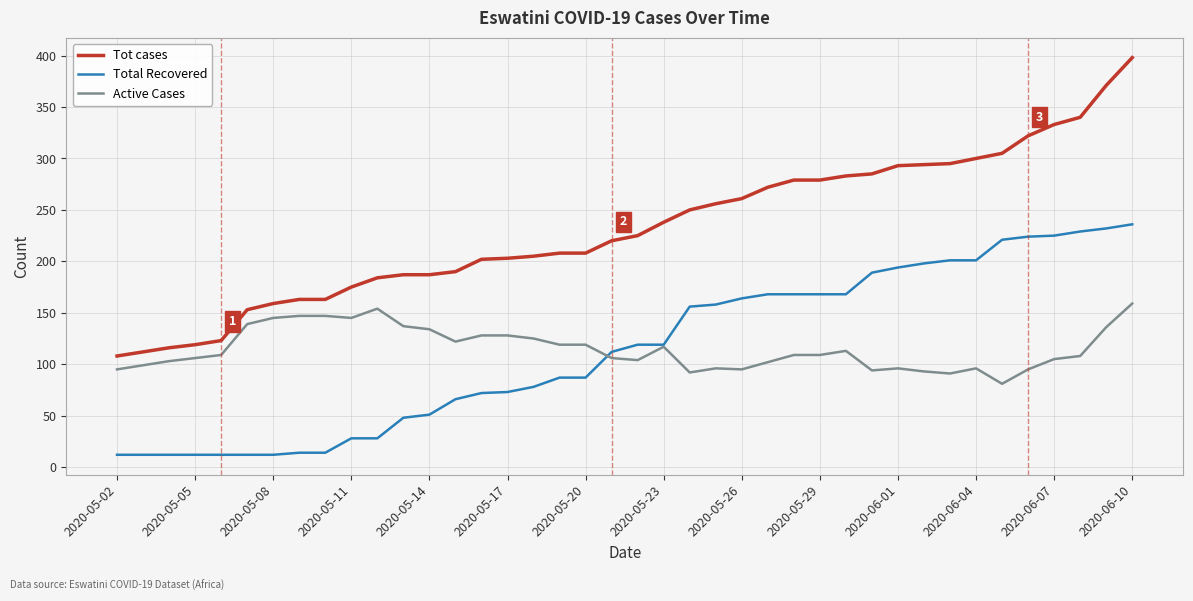

True or false: Total Recovered and Tot cases cross at least once.

False